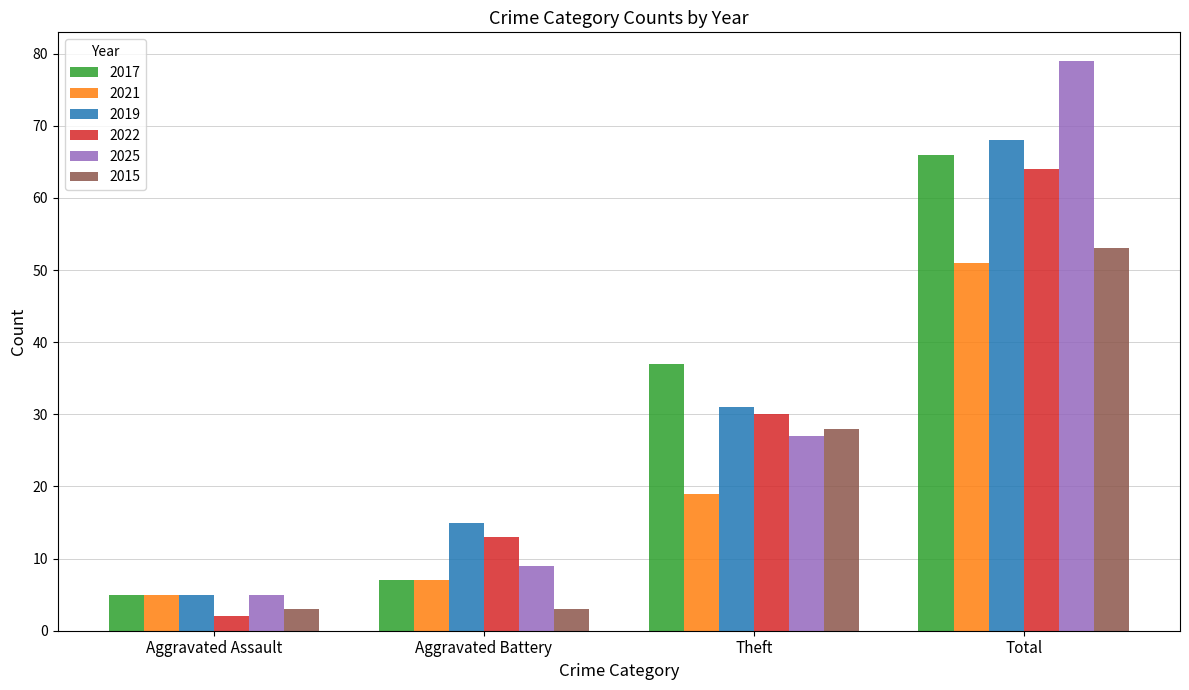

Where is 2025 nearest to the value 42?

Theft